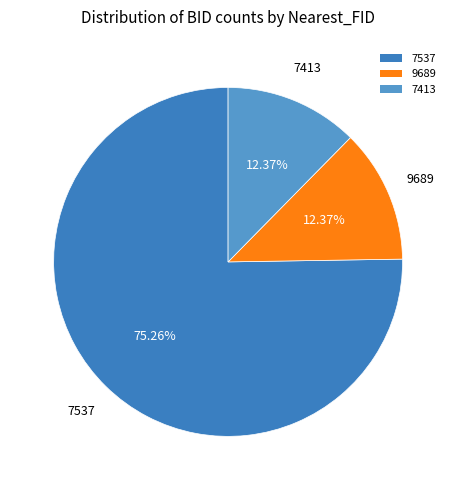

The 7413 slice represents 22% of the pie. True or false?

False